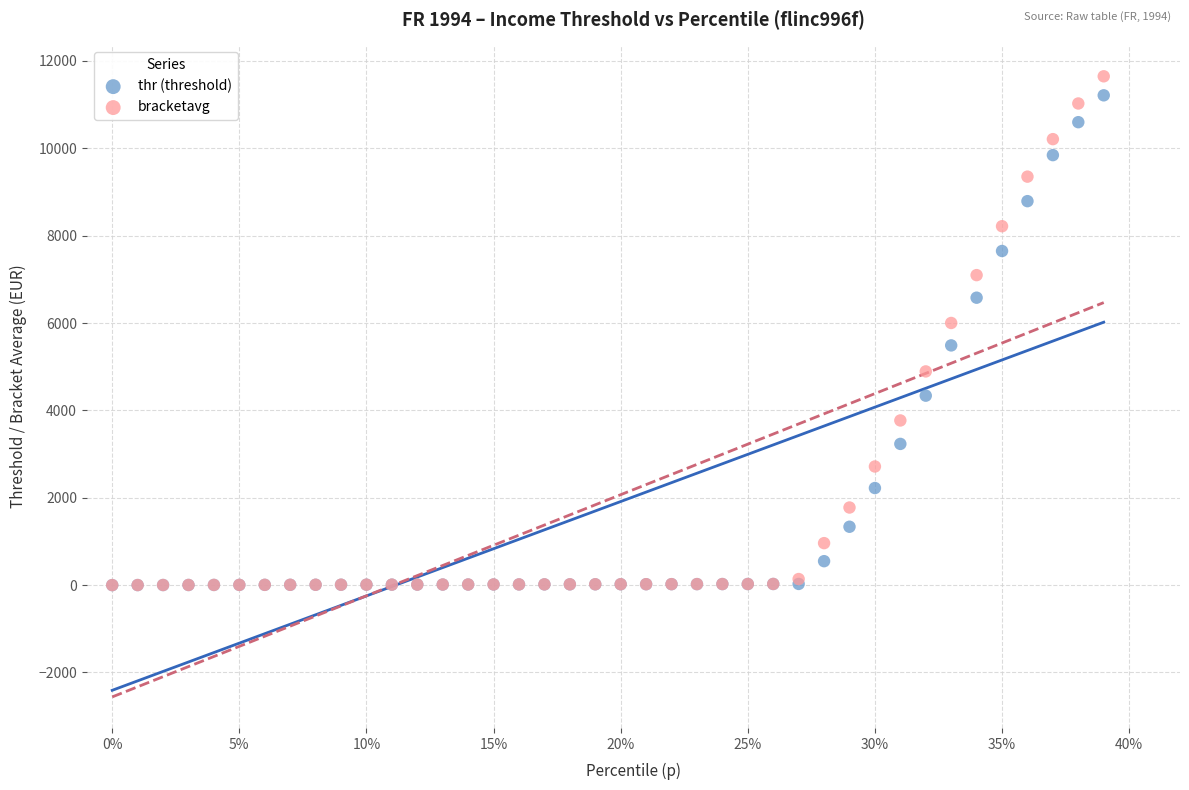

In the bracketavg series, what Y value is closest to 5823?

6000.6